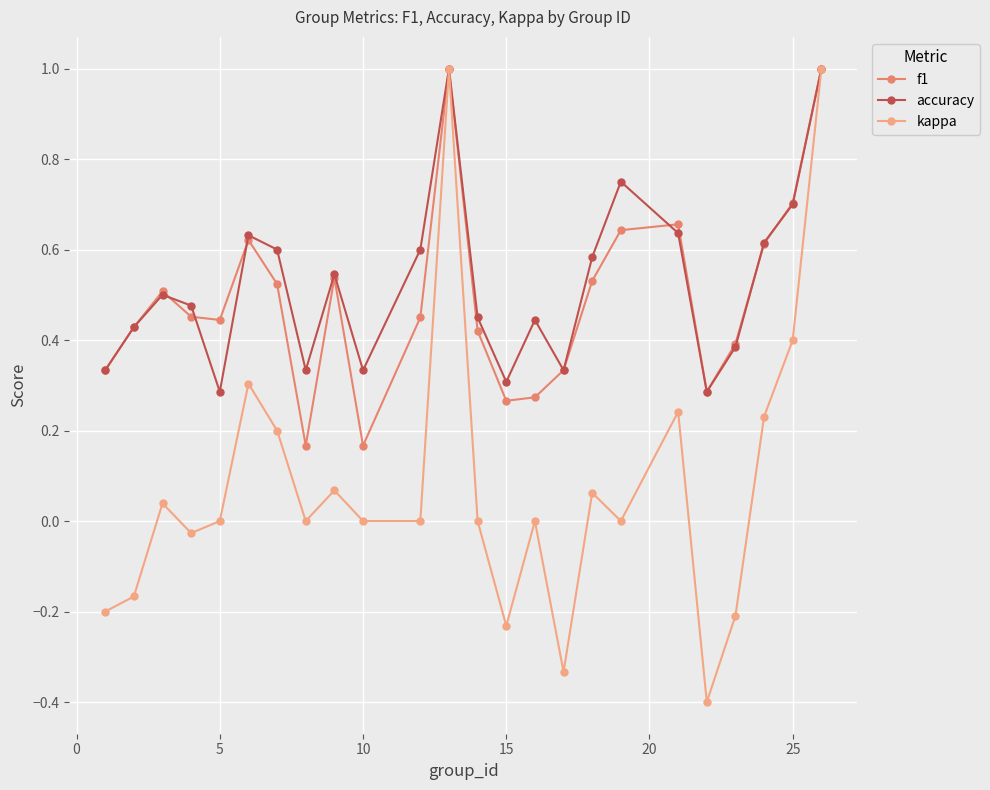

Which series has the widest spread of values?

kappa